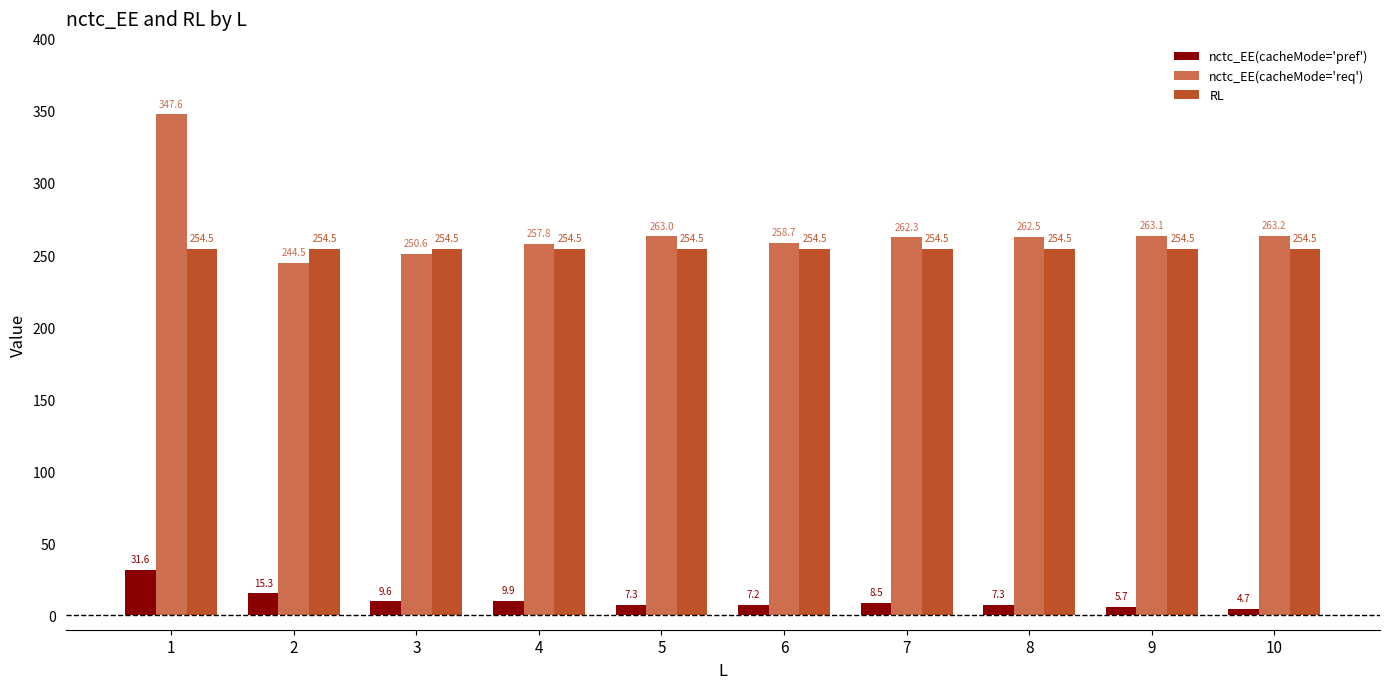

What value does the nctc_EE(cacheMode='pref') series have at 7?

8.5